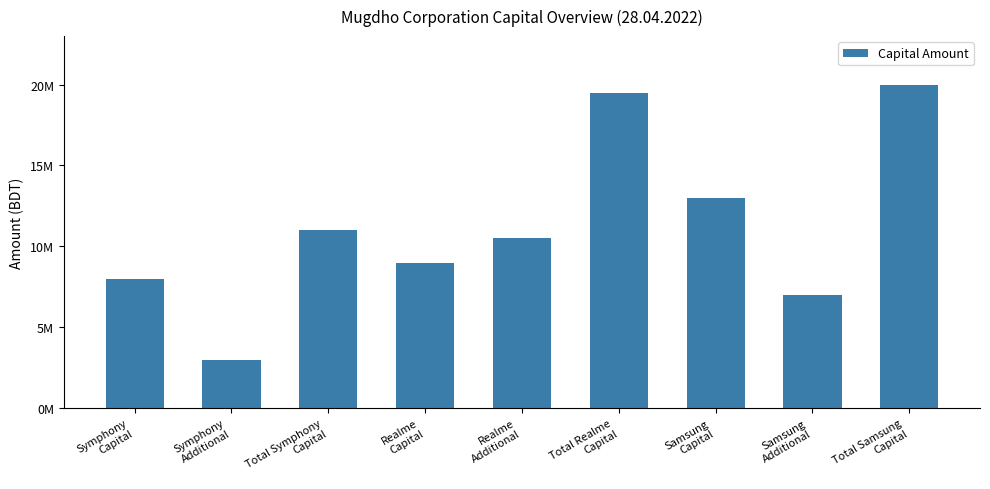

Does the chart contain any negative values?

No